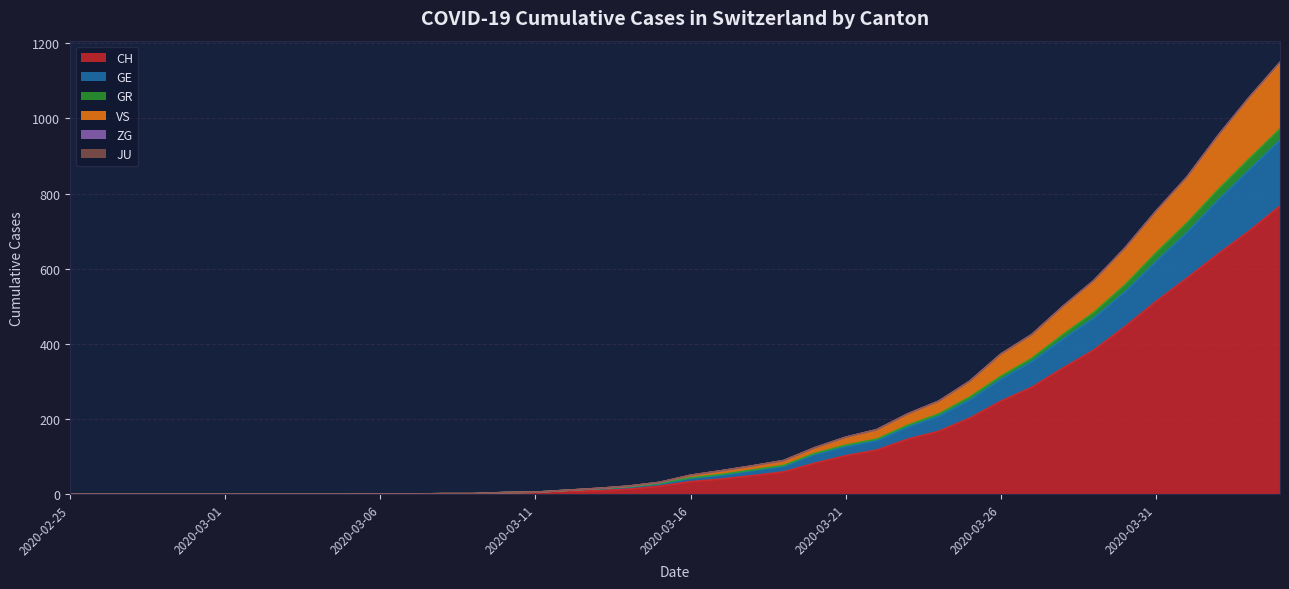

Reading left to right, what are all the values shown in this chart?

CH: 2020-02-25=0	2020-02-26=0	2020-02-27=0	2020-02-28=0	2020-02-29=0	2020-03-01=0	2020-03-02=0	2020-03-03=0	2020-03-04=0	2020-03-05=0	2020-03-06=1	2020-03-07=1	2020-03-08=2	2020-03-09=2	2020-03-10=4	2020-03-11=5	2020-03-12=9	2020-03-13=10	2020-03-14=14	2020-03-15=22	2020-03-16=34	2020-03-17=41	2020-03-18=50	2020-03-19=60	2020-03-20=83	2020-03-21=103	2020-03-22=118	2020-03-23=147	2020-03-24=168	2020-03-25=203	2020-03-26=248	2020-03-27=285	2020-03-28=336	2020-03-29=384	2020-03-30=446	2020-03-31=513	2020-04-01=575	2020-04-02=639	2020-04-03=700	2020-04-04=767
GE: 2020-02-25=0	2020-02-26=0	2020-02-27=0	2020-02-28=0	2020-02-29=0	2020-03-01=0	2020-03-02=0	2020-03-03=0	2020-03-04=0	2020-03-05=0	2020-03-06=1	2020-03-07=1	2020-03-08=2	2020-03-09=2	2020-03-10=5	2020-03-11=6	2020-03-12=11	2020-03-13=15	2020-03-14=20	2020-03-15=29	2020-03-16=43	2020-03-17=52	2020-03-18=64	2020-03-19=75	2020-03-20=106	2020-03-21=127	2020-03-22=143	2020-03-23=179	2020-03-24=208	2020-03-25=251	2020-03-26=306	2020-03-27=353	2020-03-28=413	2020-03-29=469	2020-03-30=538	2020-03-31=619	2020-04-01=696	2020-04-02=782	2020-04-03=862	2020-04-04=942
GR: 2020-02-25=0	2020-02-26=0	2020-02-27=0	2020-02-28=0	2020-02-29=0	2020-03-01=0	2020-03-02=0	2020-03-03=0	2020-03-04=0	2020-03-05=0	2020-03-06=1	2020-03-07=1	2020-03-08=2	2020-03-09=2	2020-03-10=5	2020-03-11=6	2020-03-12=11	2020-03-13=15	2020-03-14=20	2020-03-15=29	2020-03-16=44	2020-03-17=53	2020-03-18=65	2020-03-19=77	2020-03-20=109	2020-03-21=131	2020-03-22=147	2020-03-23=184	2020-03-24=214	2020-03-25=259	2020-03-26=314	2020-03-27=362	2020-03-28=425	2020-03-29=484	2020-03-30=557	2020-03-31=642	2020-04-01=722	2020-04-02=810	2020-04-03=892	2020-04-04=972
VS: 2020-02-25=0	2020-02-26=0	2020-02-27=0	2020-02-28=0	2020-02-29=0	2020-03-01=0	2020-03-02=0	2020-03-03=0	2020-03-04=0	2020-03-05=0	2020-03-06=1	2020-03-07=1	2020-03-08=2	2020-03-09=2	2020-03-10=5	2020-03-11=6	2020-03-12=11	2020-03-13=16	2020-03-14=22	2020-03-15=32	2020-03-16=51	2020-03-17=63	2020-03-18=76	2020-03-19=90	2020-03-20=124	2020-03-21=152	2020-03-22=172	2020-03-23=214	2020-03-24=248	2020-03-25=301	2020-03-26=373	2020-03-27=425	2020-03-28=500	2020-03-29=569	2020-03-30=655	2020-03-31=753	2020-04-01=844	2020-04-02=954	2020-04-03=1055	2020-04-04=1149